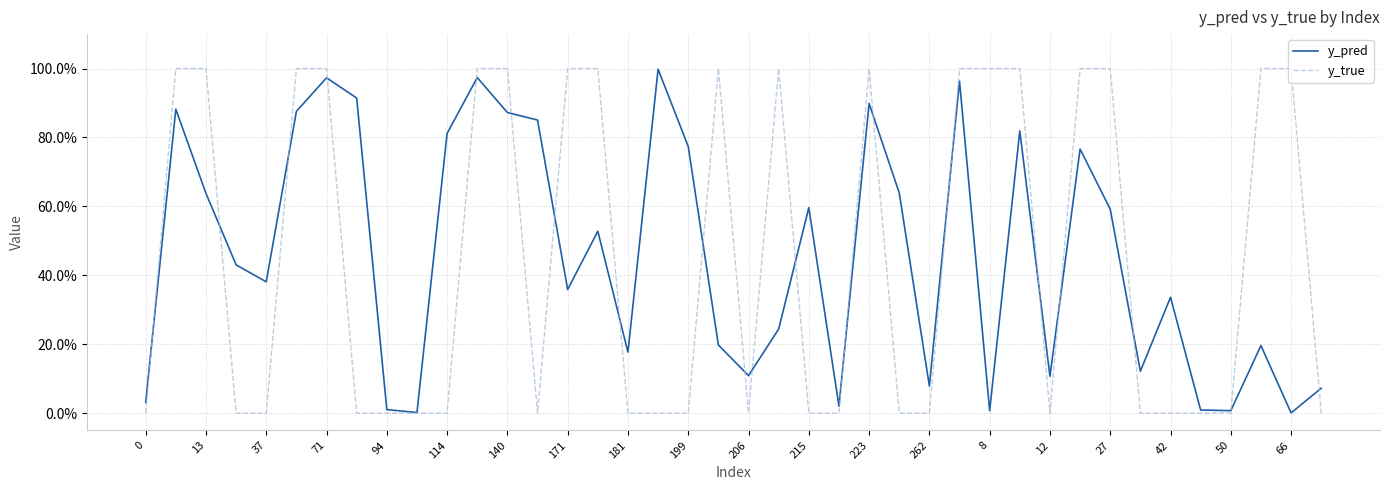

What are all the series names shown in the legend?

y_pred, y_true